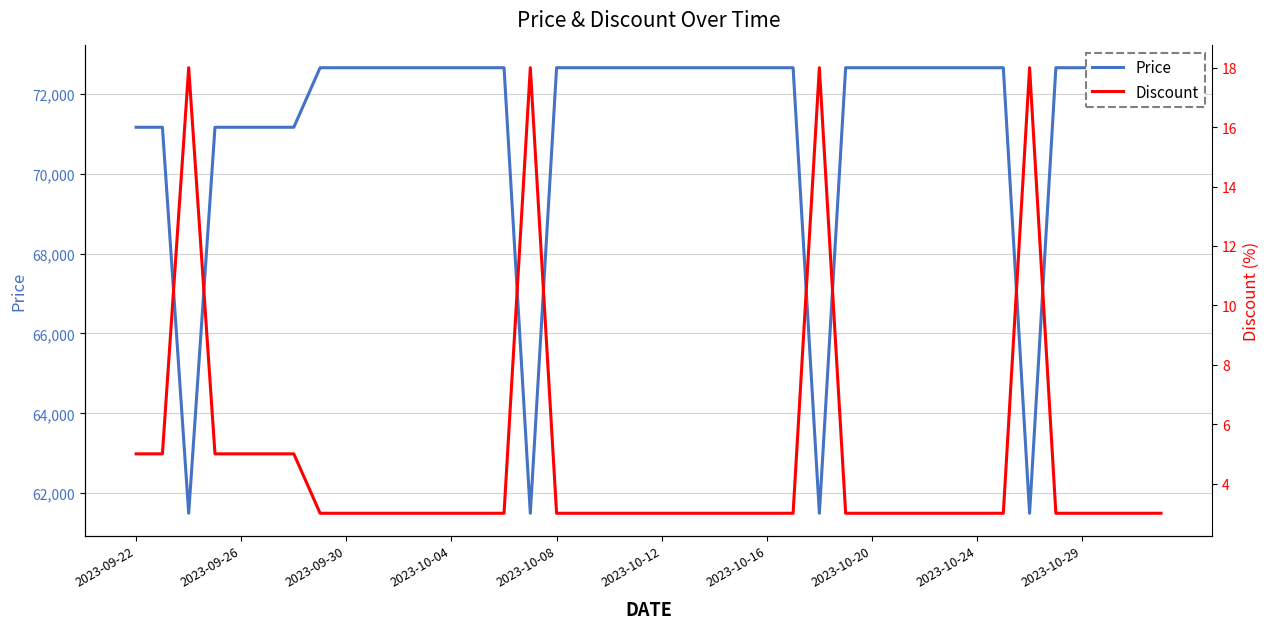

True or false: Discount has more than 1 points higher than both neighbors.

True